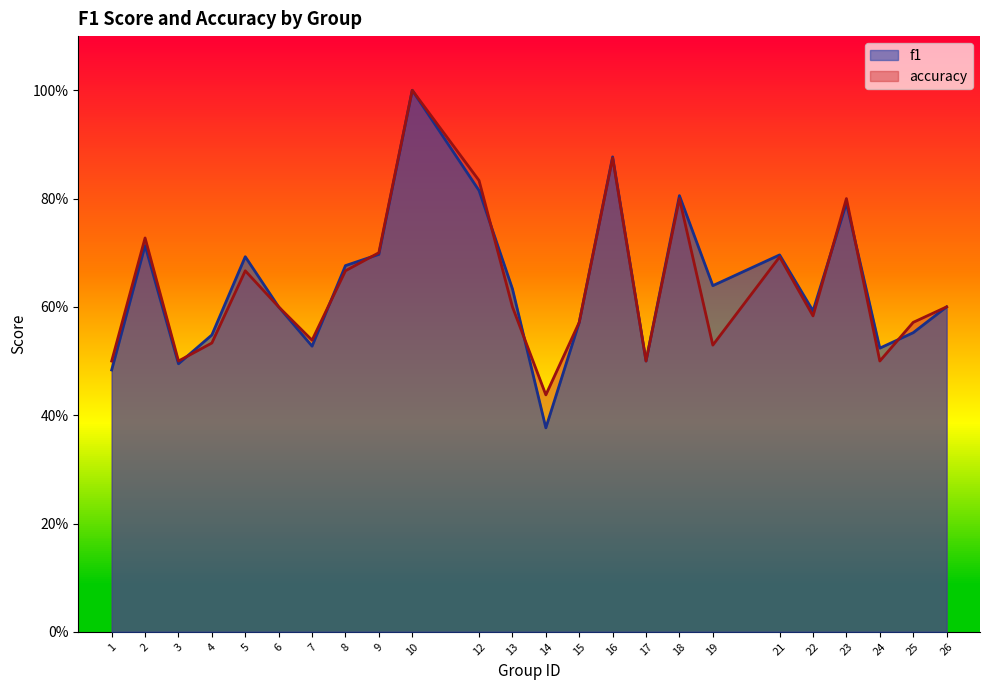

Is the value of accuracy at 19 greater than the value of f1 at 23?

No